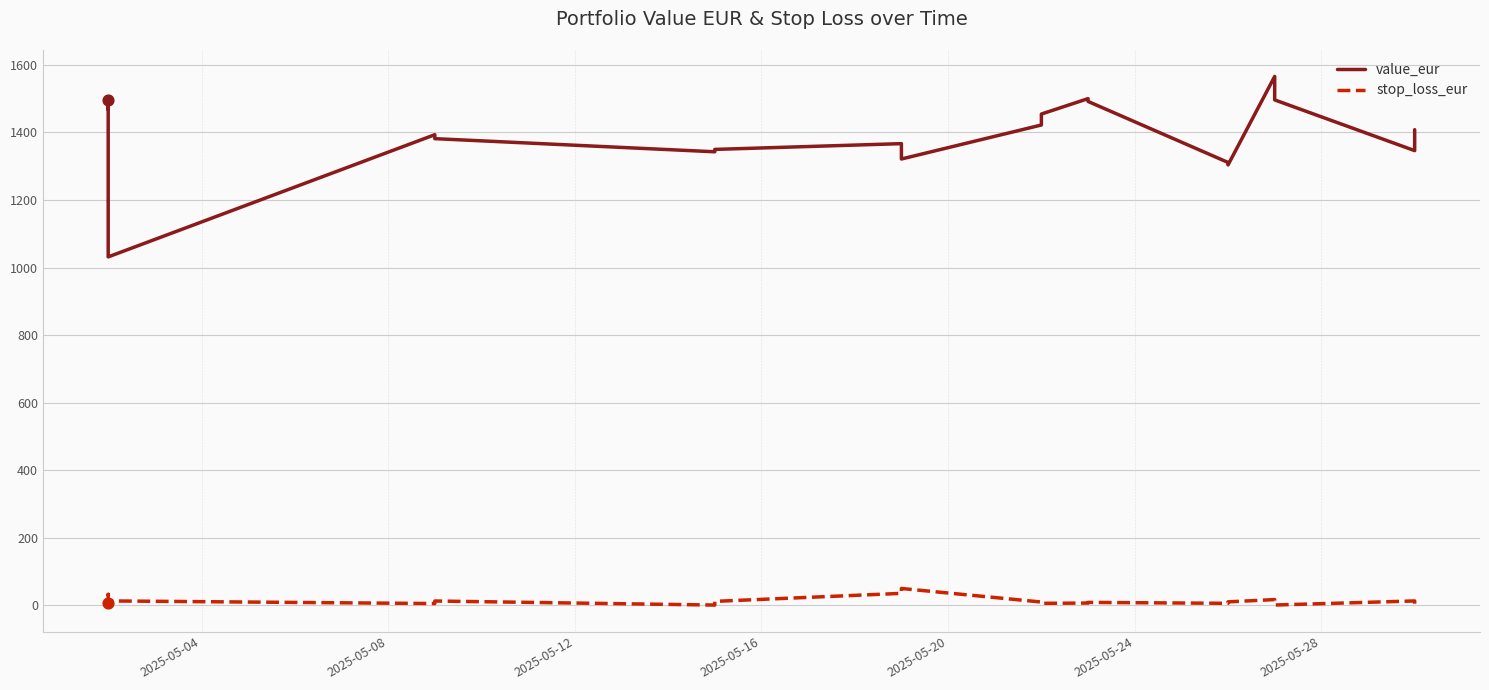

At how many categories does at least one series exceed 1162?

22